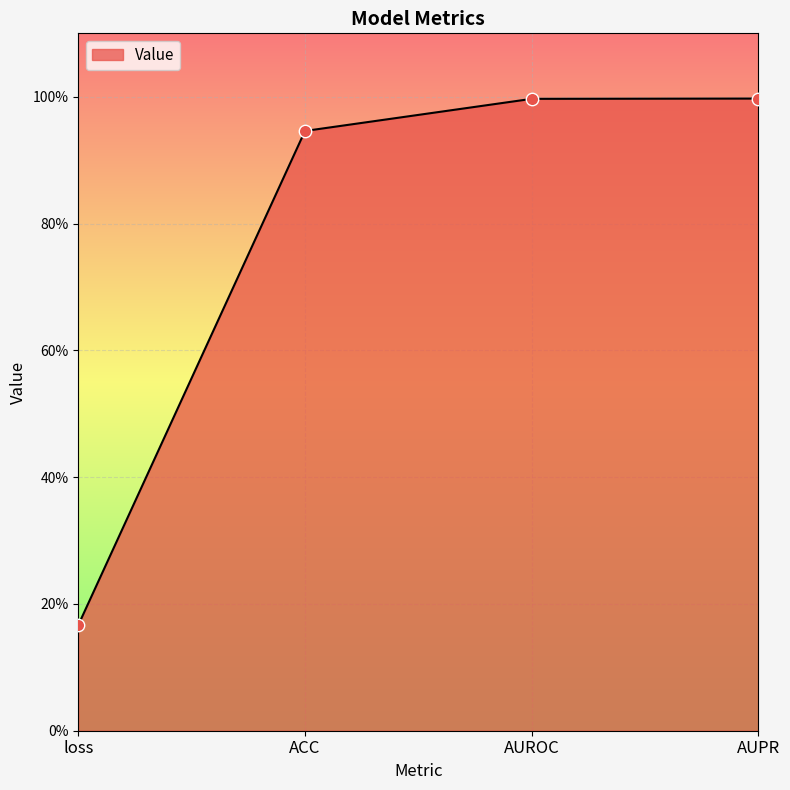

Is this an area chart (filled region under the line)?

Yes